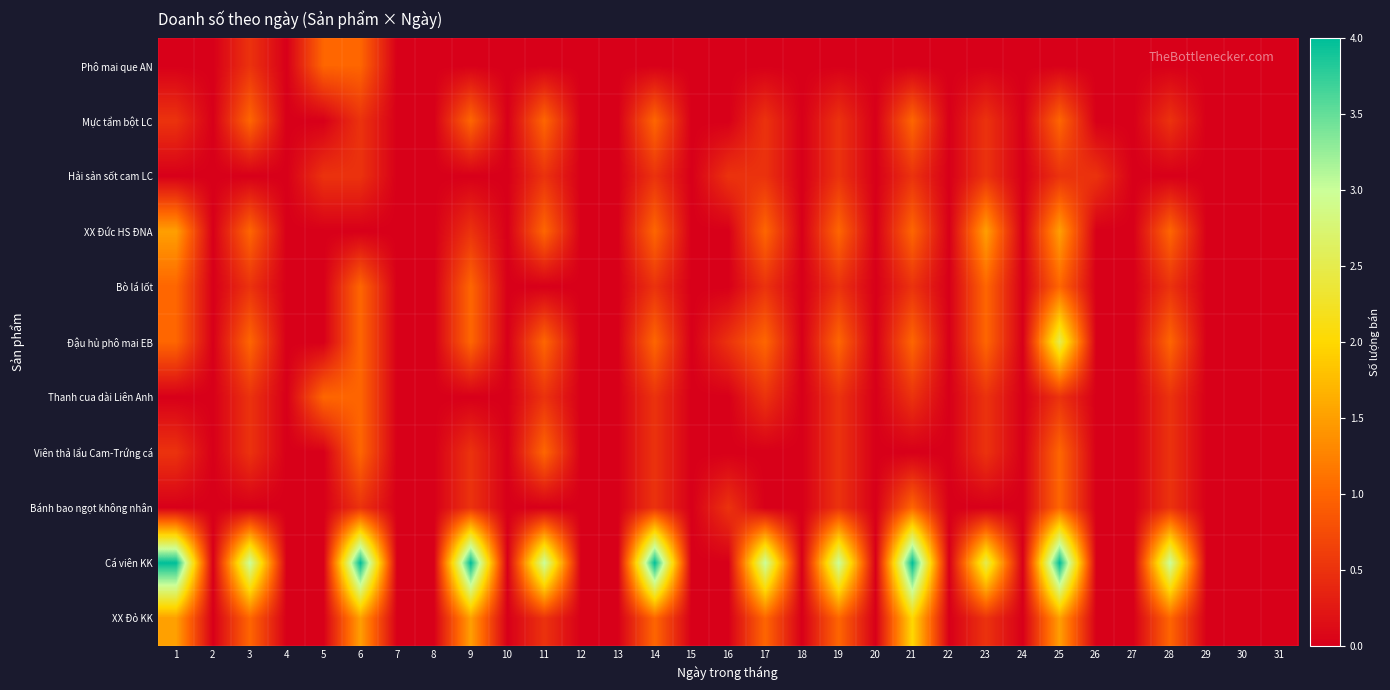

Reading left to right, list all the values displayed in this chart.

Phô mai que AN: 1=0.0	2=0.0	3=0.5	4=0.0	5=1.0	6=1.0	7=0.0	8=0.0	9=0.0	10=0.0	11=0.0	12=0.0	13=0.0	14=0.0	15=0.0	16=0.0	17=0.0	18=0.0	19=0.0	20=0.0	21=0.0	22=0.0	23=0.0	24=0.0	25=0.0	26=0.0	27=0.0	28=0.0	29=0.0	30=0.0	31=0.0
Mực tẩm bột LC: 1=0.5	2=0.0	3=1.0	4=0.0	5=0.0	6=0.5	7=0.0	8=0.0	9=1.0	10=0.0	11=1.0	12=0.0	13=0.0	14=1.0	15=0.0	16=0.0	17=0.5	18=0.0	19=0.5	20=0.0	21=1.0	22=0.0	23=0.5	24=0.0	25=1.0	26=0.0	27=0.0	28=0.5	29=0.0	30=0.0	31=0.0
Hải sản sốt cam LC: 1=0.0	2=0.0	3=0.0	4=0.0	5=0.5	6=0.5	7=0.0	8=0.0	9=0.0	10=0.0	11=0.5	12=0.0	13=0.0	14=0.5	15=0.0	16=0.5	17=0.5	18=0.0	19=0.5	20=0.0	21=0.5	22=0.0	23=0.5	24=0.0	25=0.5	26=0.5	27=0.0	28=0.0	29=0.0	30=0.0	31=0.0
XX Đức HS ĐNA: 1=1.5	2=0.0	3=1.0	4=0.0	5=0.0	6=0.0	7=0.0	8=0.0	9=0.5	10=0.0	11=1.0	12=0.0	13=0.0	14=1.0	15=0.0	16=0.0	17=1.0	18=0.0	19=1.0	20=0.0	21=1.0	22=0.0	23=1.5	24=0.0	25=1.5	26=0.0	27=0.0	28=1.0	29=0.0	30=0.0	31=0.0
Bò lá lốt: 1=1.0	2=0.0	3=0.5	4=0.0	5=0.0	6=1.0	7=0.0	8=0.0	9=1.0	10=0.0	11=0.0	12=0.0	13=0.0	14=0.5	15=0.0	16=0.0	17=0.5	18=0.0	19=0.5	20=0.0	21=0.5	22=0.0	23=1.0	24=0.0	25=1.0	26=0.0	27=0.0	28=0.5	29=0.0	30=0.0	31=0.0
Đậu hủ phô mai EB: 1=1.0	2=0.0	3=1.0	4=0.0	5=0.0	6=1.0	7=0.0	8=0.0	9=1.0	10=0.0	11=1.0	12=0.0	13=0.0	14=1.0	15=0.0	16=0.5	17=1.0	18=0.0	19=1.0	20=0.0	21=1.0	22=0.0	23=1.0	24=0.0	25=2.5	26=0.0	27=0.0	28=1.0	29=0.0	30=0.0	31=0.0
Thanh cua dài Liên Anh: 1=0.0	2=0.0	3=0.5	4=0.0	5=1.0	6=1.0	7=0.0	8=0.0	9=0.0	10=0.0	11=0.5	12=0.0	13=0.0	14=0.5	15=0.0	16=0.0	17=0.5	18=0.0	19=0.5	20=0.0	21=0.5	22=0.0	23=0.5	24=0.0	25=0.5	26=0.0	27=0.0	28=0.5	29=0.0	30=0.0	31=0.0
Viên thả lẩu Cam-Trứng cá: 1=0.5	2=0.0	3=0.5	4=0.0	5=0.0	6=1.0	7=0.0	8=0.0	9=0.5	10=0.0	11=1.0	12=0.0	13=0.0	14=0.5	15=0.0	16=0.0	17=0.0	18=0.0	19=0.5	20=0.0	21=0.0	22=0.0	23=0.5	24=0.0	25=1.0	26=0.0	27=0.0	28=0.5	29=0.0	30=0.0	31=0.0
Bánh bao ngọt không nhân: 1=0.0	2=0.0	3=0.0	4=0.0	5=0.0	6=0.5	7=0.0	8=0.0	9=0.5	10=0.0	11=0.0	12=0.0	13=0.0	14=0.5	15=0.0	16=0.5	17=0.0	18=0.0	19=0.5	20=0.0	21=1.0	22=0.0	23=0.0	24=0.0	25=1.0	26=0.0	27=0.0	28=0.5	29=0.0	30=0.0	31=0.0
Cá viên KK: 1=4.0	2=0.0	3=3.0	4=0.0	5=0.0	6=4.0	7=0.0	8=0.0	9=4.0	10=0.0	11=3.0	12=0.0	13=0.0	14=4.0	15=0.0	16=0.0	17=3.0	18=0.0	19=3.0	20=0.0	21=4.0	22=0.0	23=2.5	24=0.0	25=4.0	26=0.0	27=0.0	28=3.0	29=0.0	30=0.0	31=0.0
XX Đỏ KK: 1=1.5	2=0.0	3=1.0	4=0.0	5=0.0	6=1.5	7=0.0	8=0.0	9=1.5	10=0.0	11=0.5	12=0.0	13=0.0	14=1.0	15=0.0	16=0.0	17=1.0	18=0.0	19=1.0	20=0.0	21=2.0	22=0.0	23=0.5	24=0.0	25=1.5	26=0.0	27=0.0	28=1.0	29=0.0	30=0.0	31=0.0